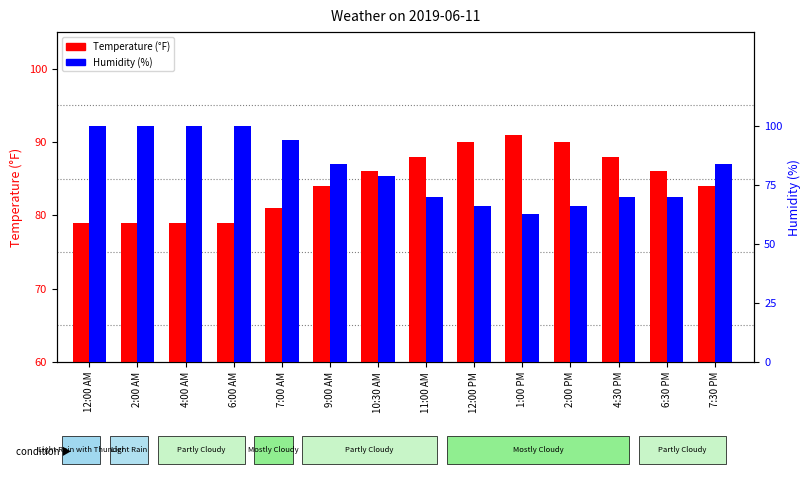

How many data points does each series have?

14